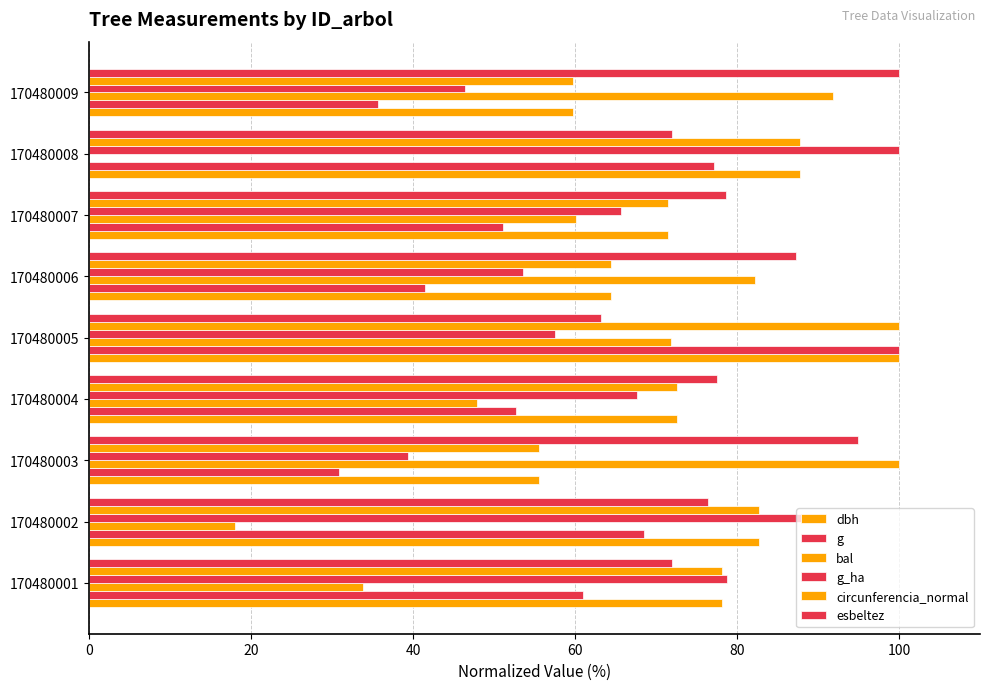

What is the value of the esbeltez bar at the 5th from the left?

63.2